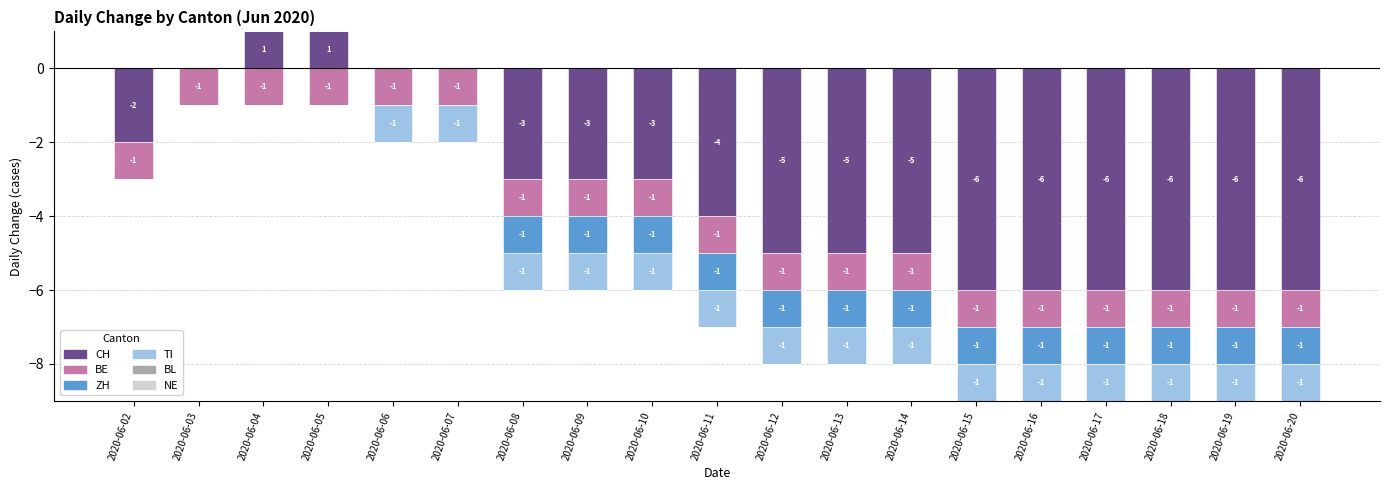

At which category does the chart reach its peak across all series?

2020-06-04